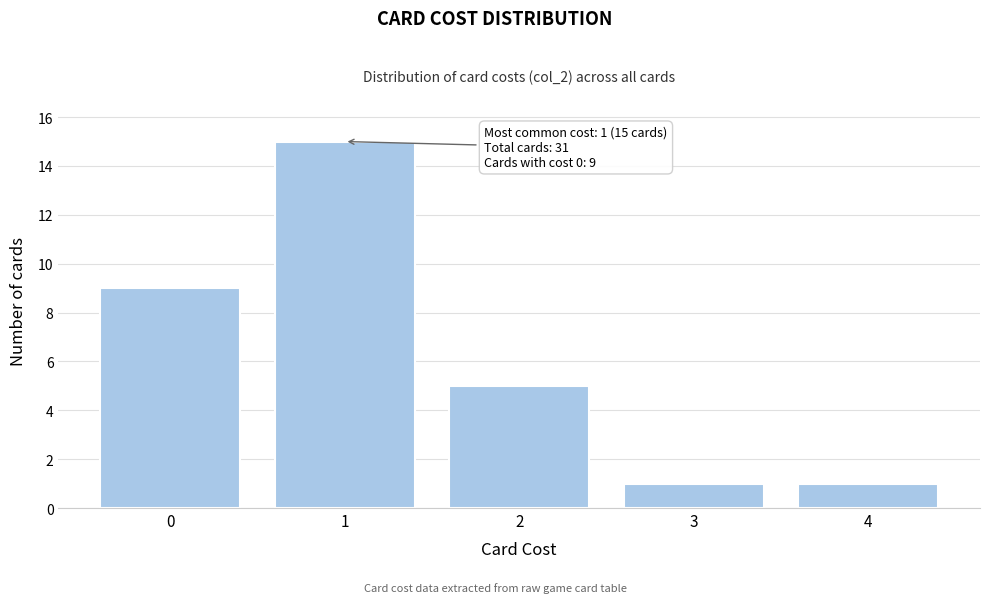

Which range on the x-axis has the tallest bar?

0.5 to 1.5